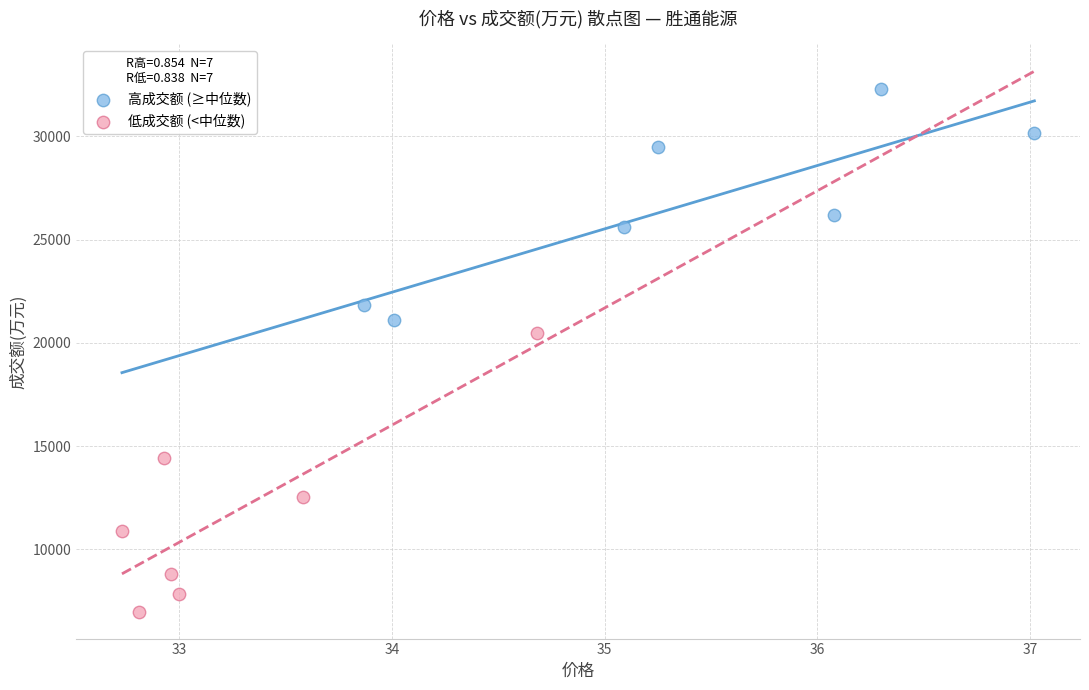

Which series has the largest Y range (max minus min)?

低成交额 (<中位数)